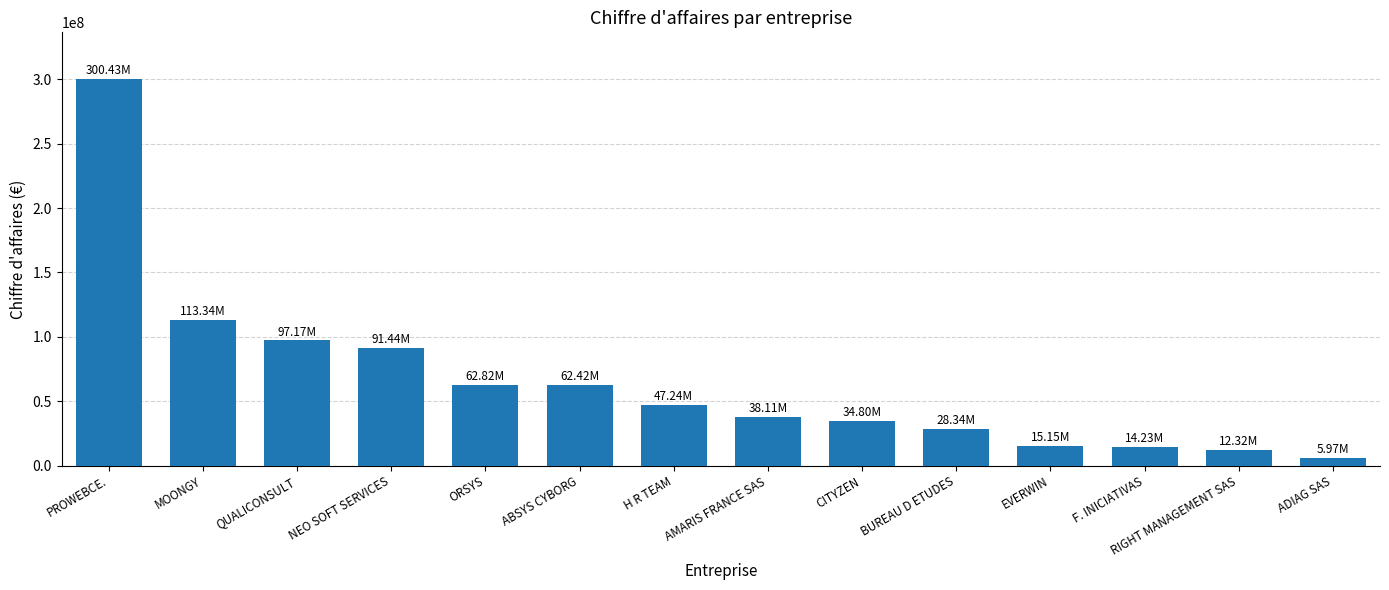

How many data points are less than 47244314?

7